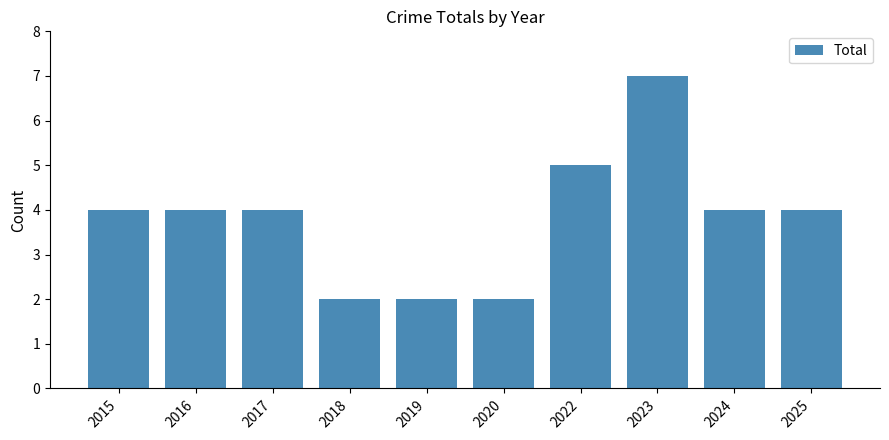

Between 2016 and 2020, which is larger?

2016